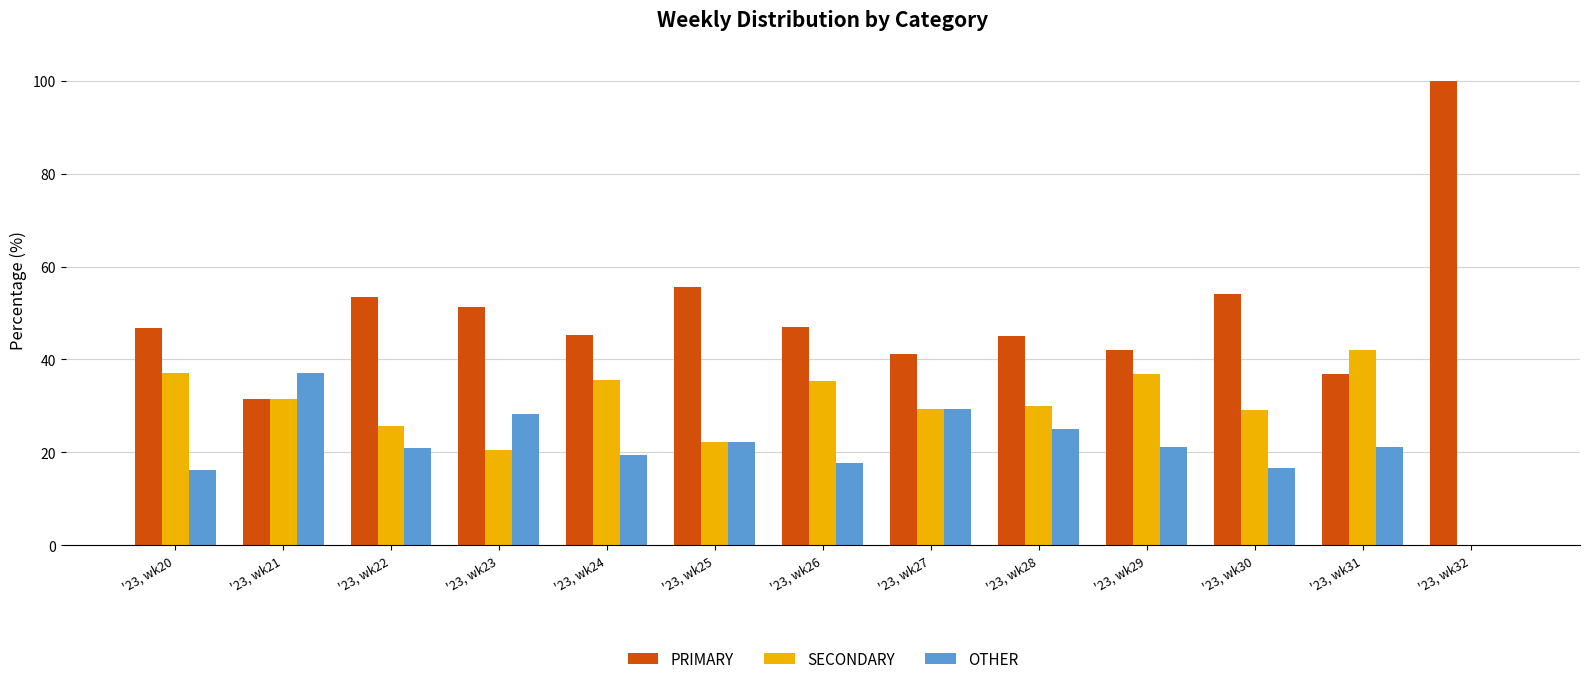

What is the highest value of the OTHER series?

37.0